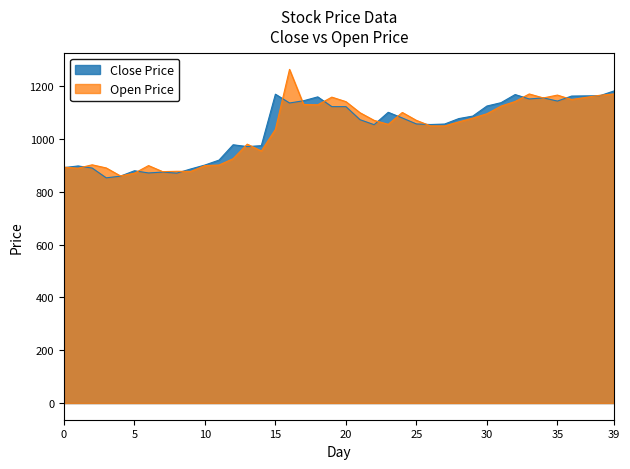

True or false: Open has more than 2 interior local peaks.

True